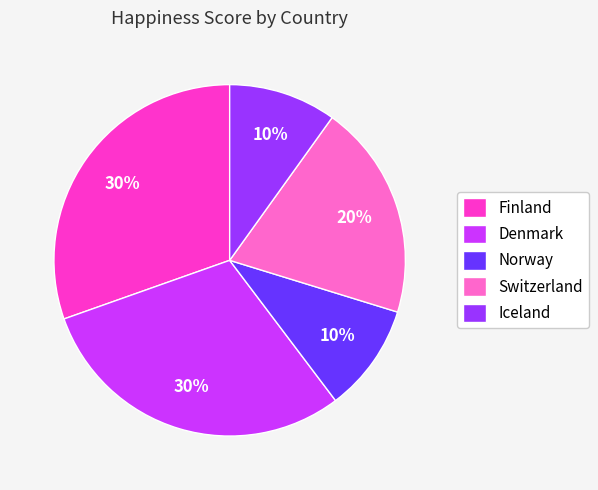

To the nearest percent, what is the combined percentage of Finland and Iceland?

40%